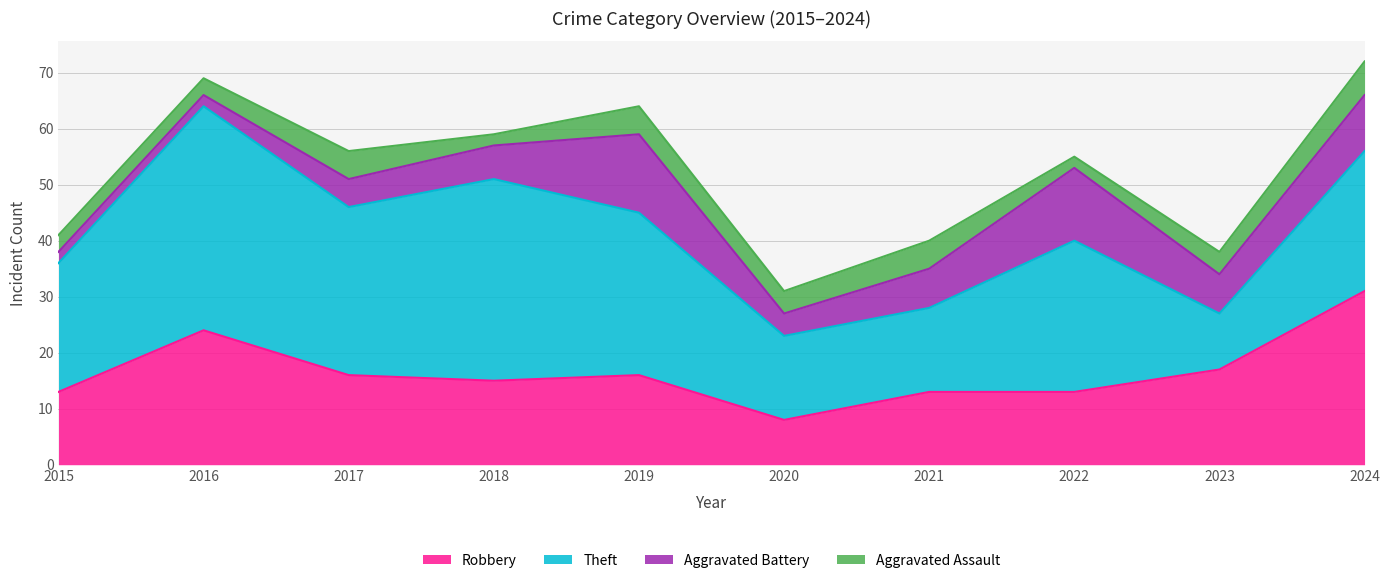

Where does the Robbery series first go above 16?

2016